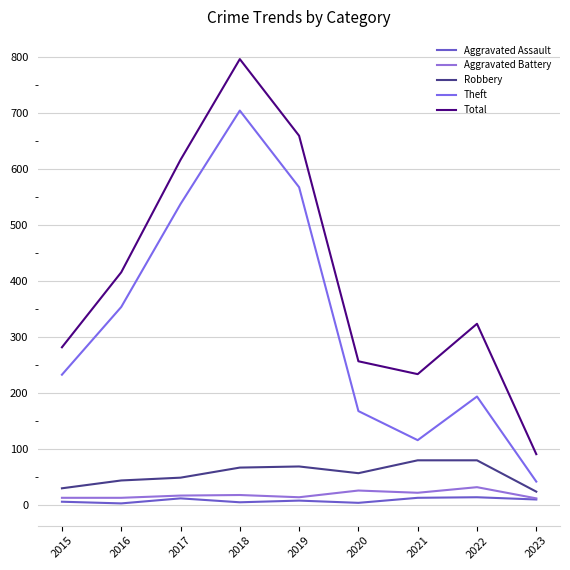

What is the sum of the Robbery values at 2022 and 2021?

160